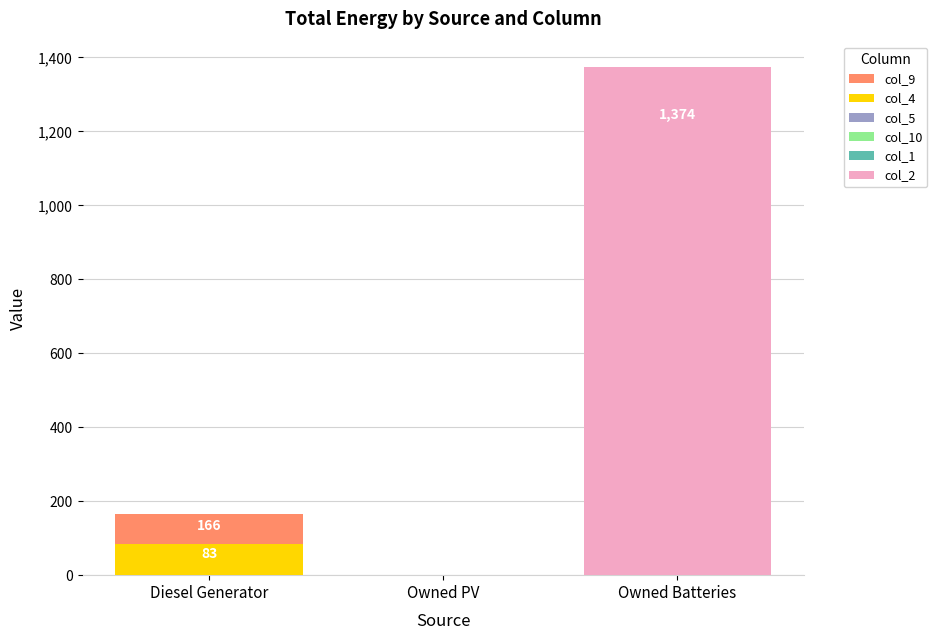

How many data points in col_2 are above 0?

1